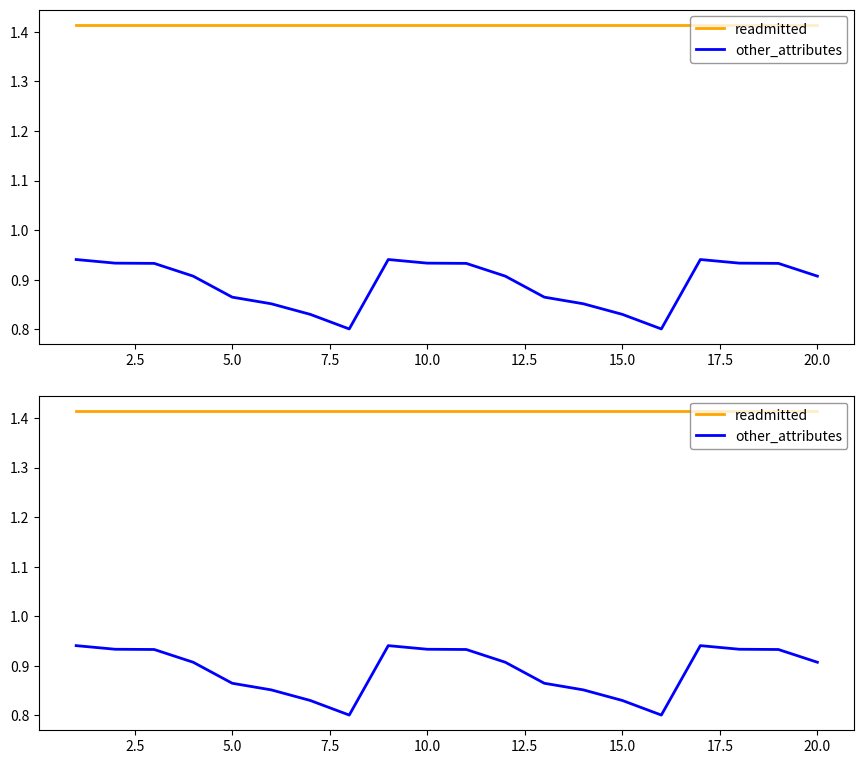

True or false: readmitted has a value of 1.4 at 20.0.

True